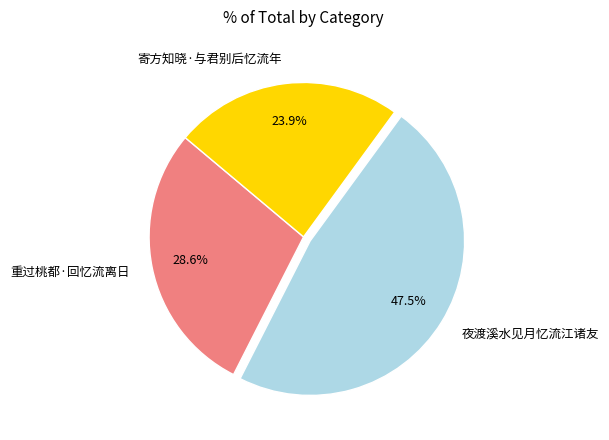

Is there any slice that represents more than half of the pie?

No